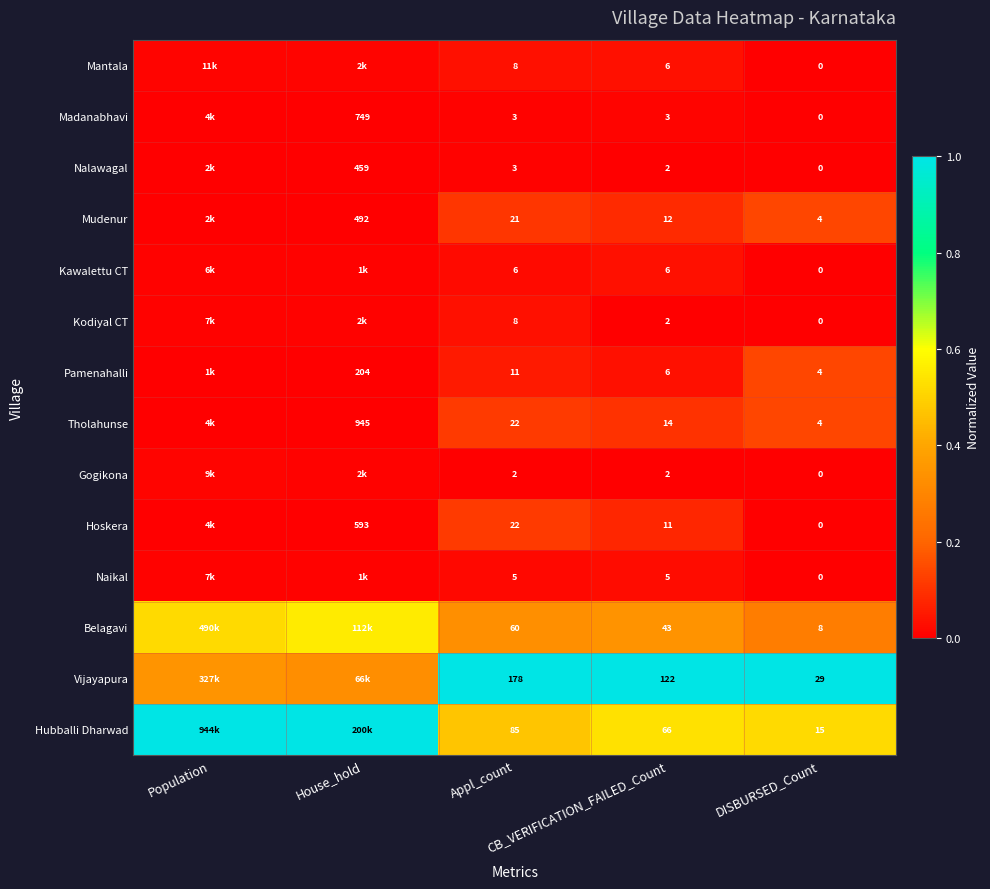

Between DISBURSED_Count and Population, which is larger?

Population